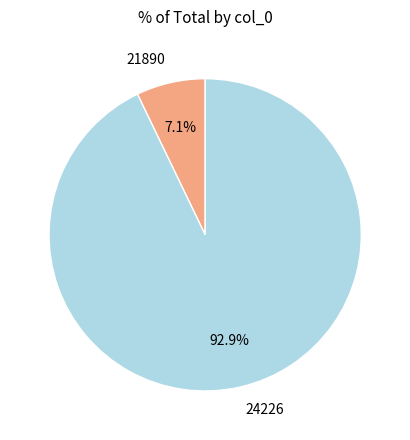

To the nearest percent, what is the combined percentage of 24226 and 21890?

100%